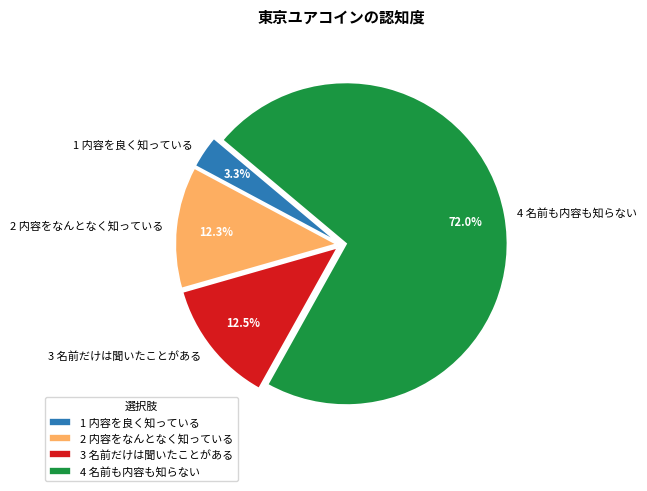

Approximately how many times larger is the value at 2 内容をなんとなく知っている compared to 3 名前だけは聞いたことがある?

1.0